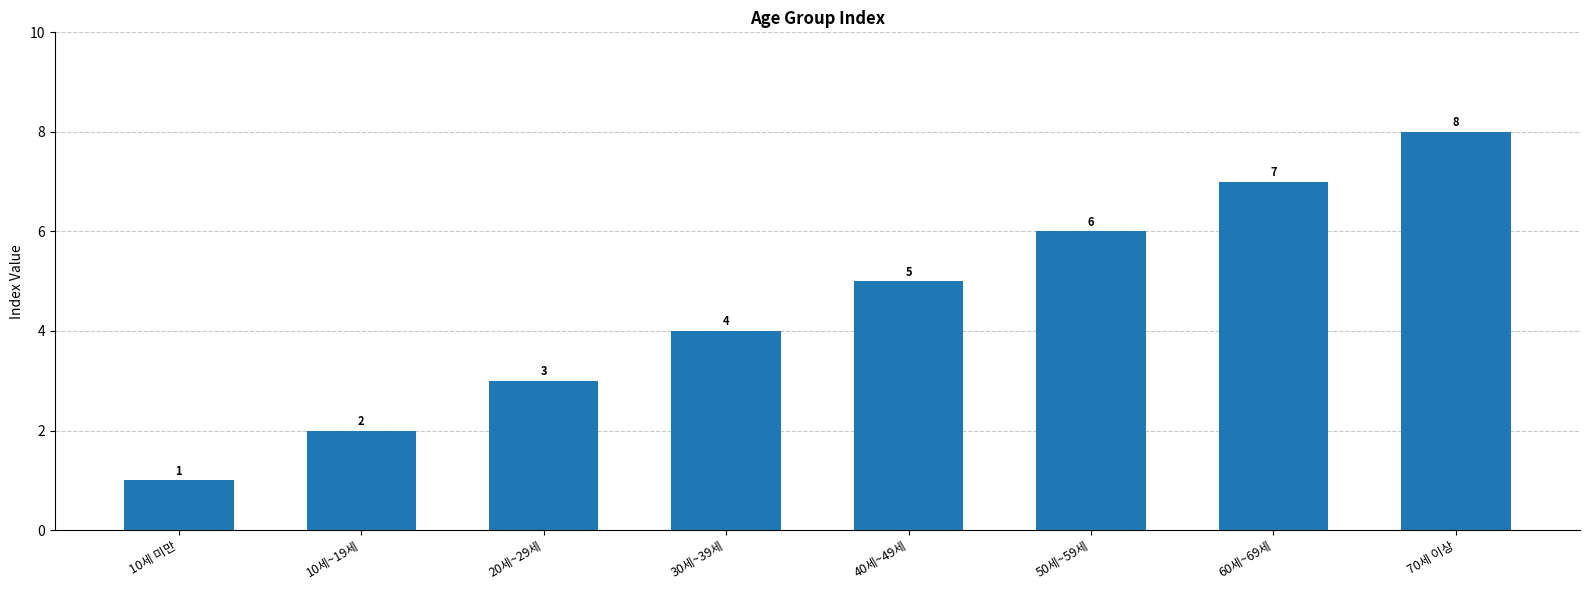

What is the difference between the second highest and minimum values?

6